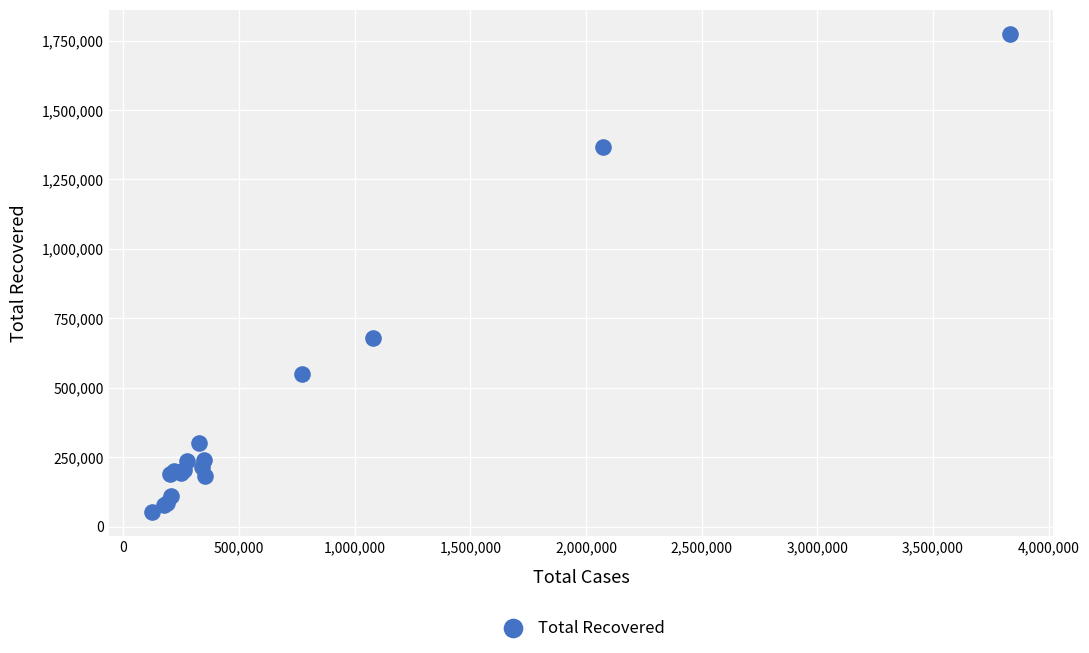

What Y value in the scatter plot is closest to 914028?

678709